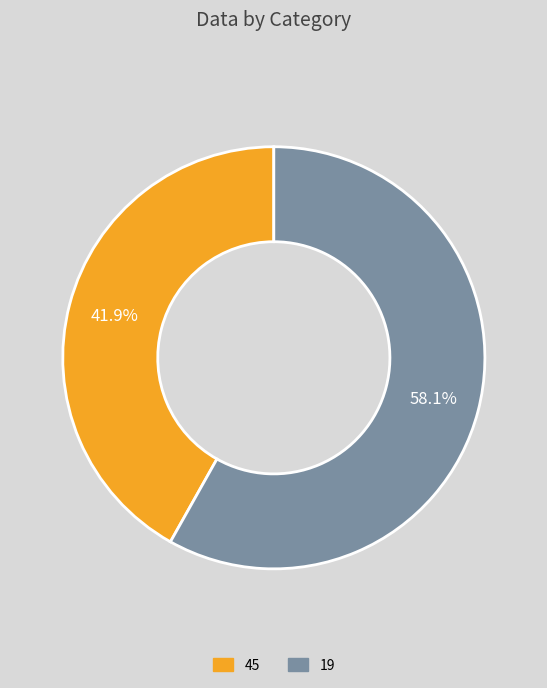

What percentage is the 45 slice, to the nearest percent?

42%